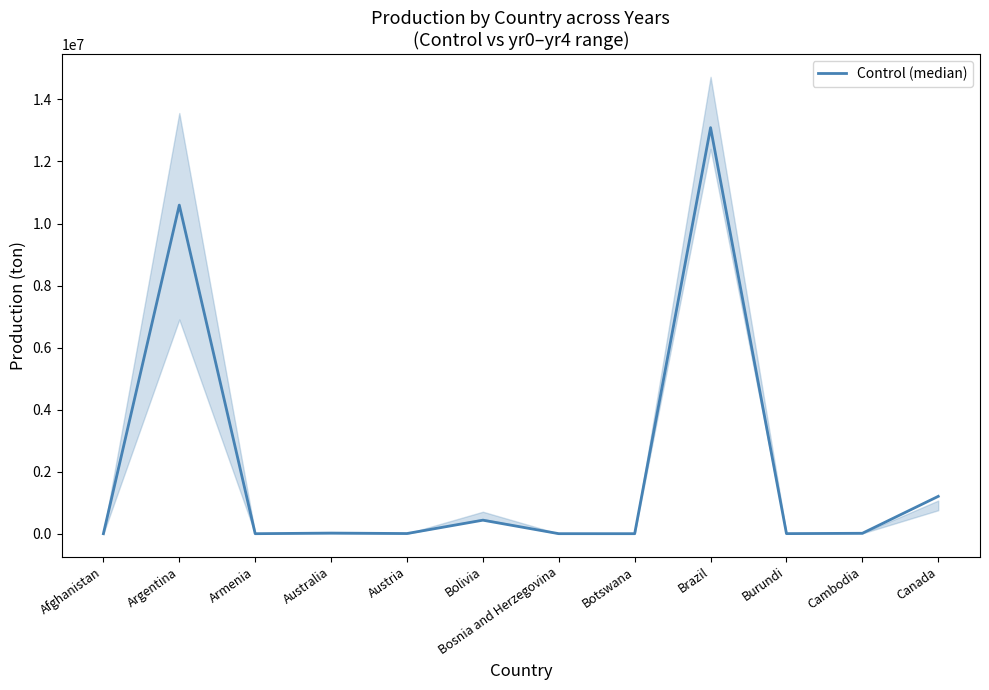

Reading right to left, list all the values displayed in this chart.

Canada=1204700.0	Cambodia=13821.0	Burundi=2698.9	Brazil=13091000.0	Botswana=808.9	Bosnia and Herzegovina=1344.2	Bolivia=436200.0	Austria=5710.8	Australia=20316.0	Armenia=432.6	Argentina=10594000.0	Afghanistan=9.6